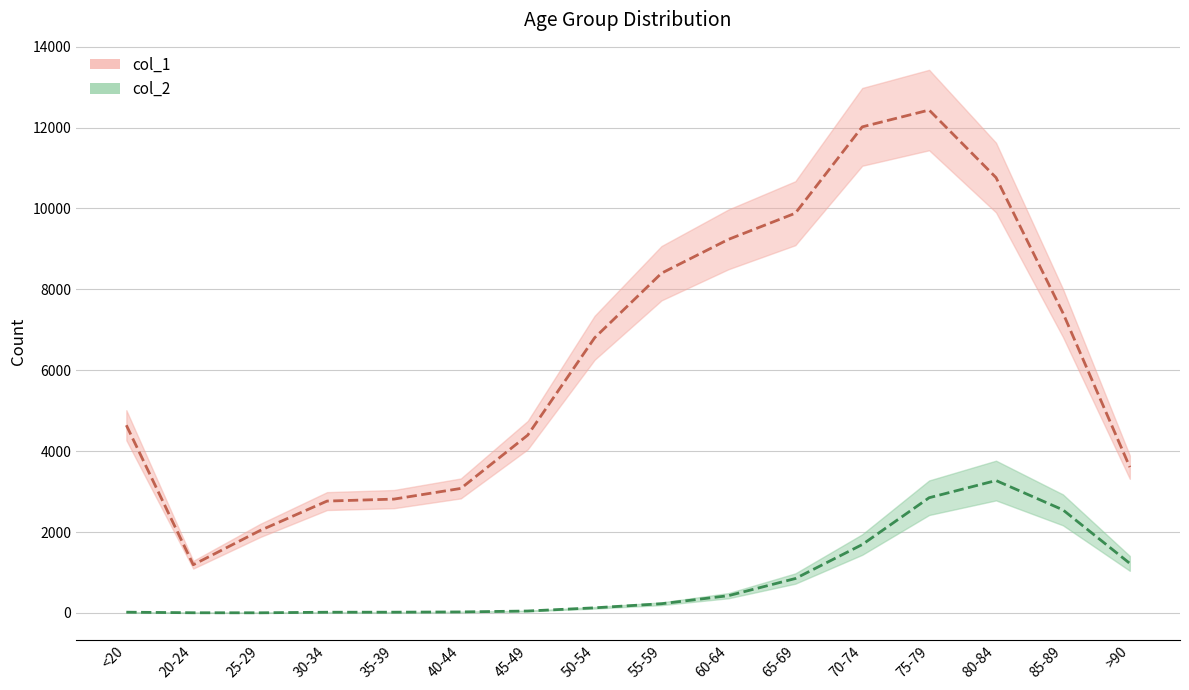

Which label corresponds to the largest value in the chart?

75-79